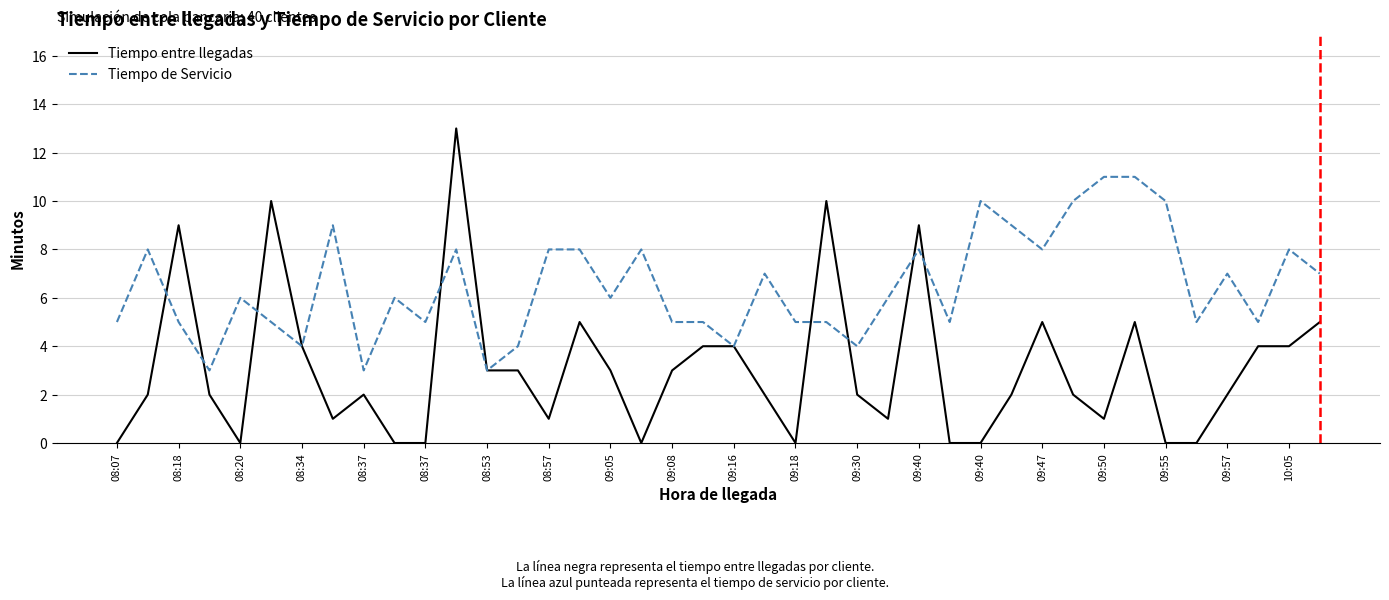

Which series has the largest total across all categories?

Tiempo de Servicio